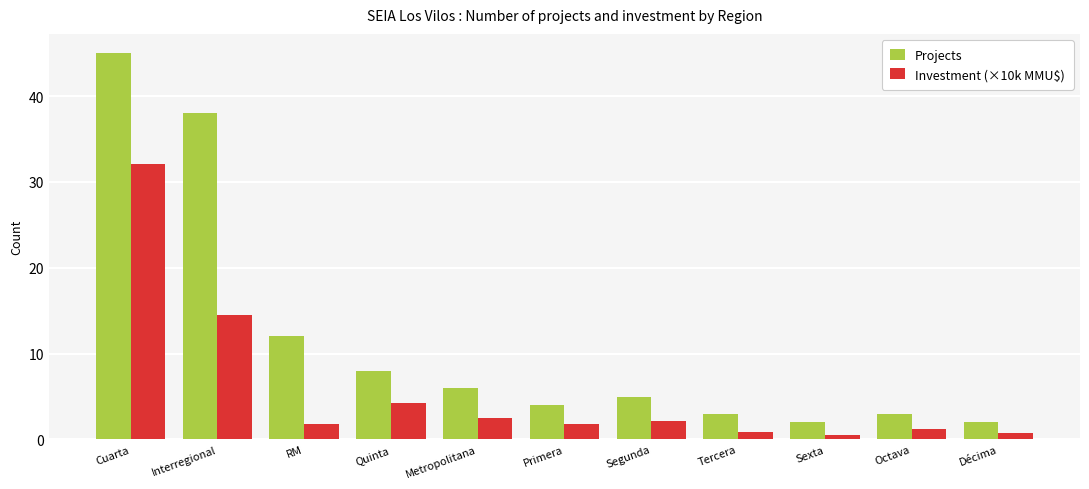

Which series has the largest total across all categories?

Projects